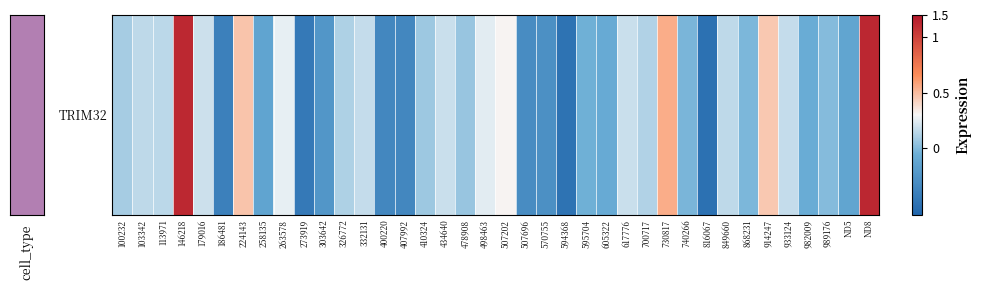

What is the difference between the values at 303642 and 700717?

0.4